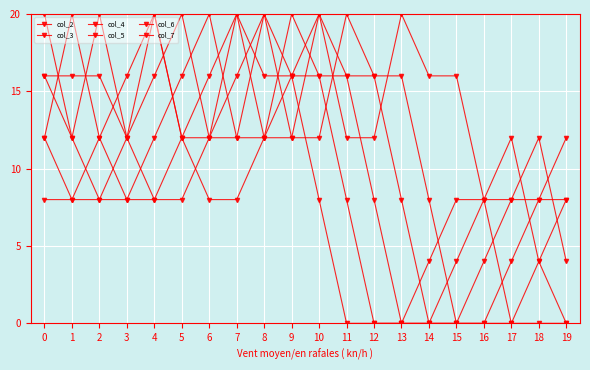

Is this an area chart (filled region under the line)?

No